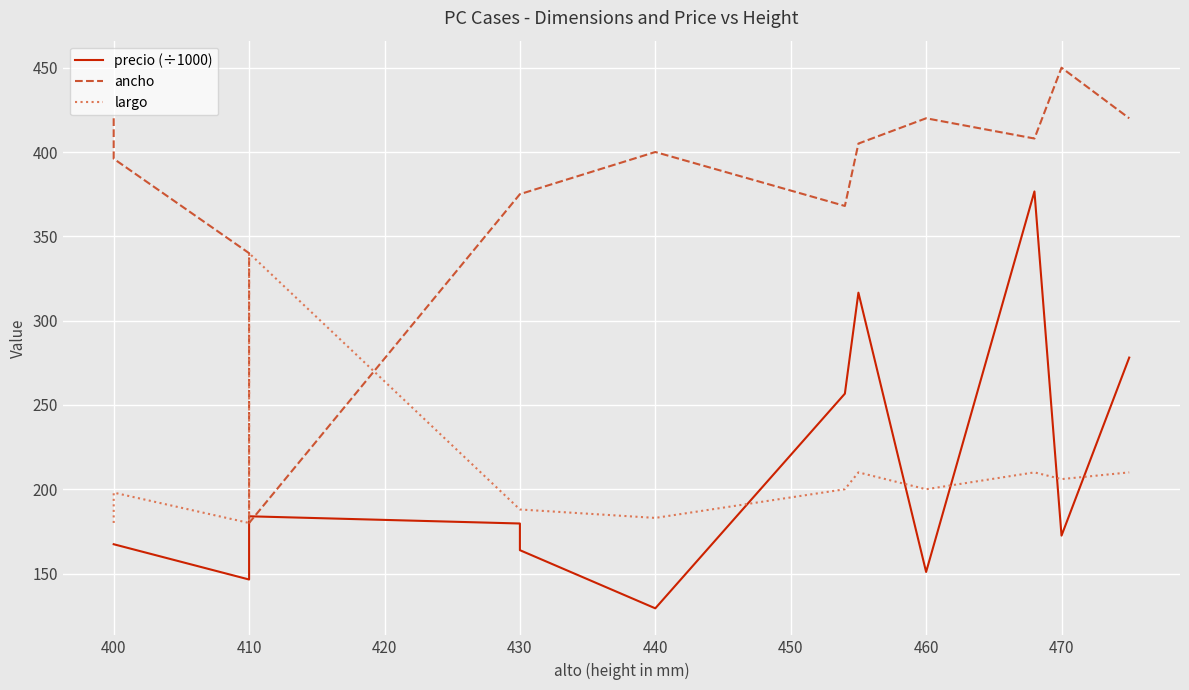

What are all the series names shown in the legend?

precio (÷1000), ancho, largo